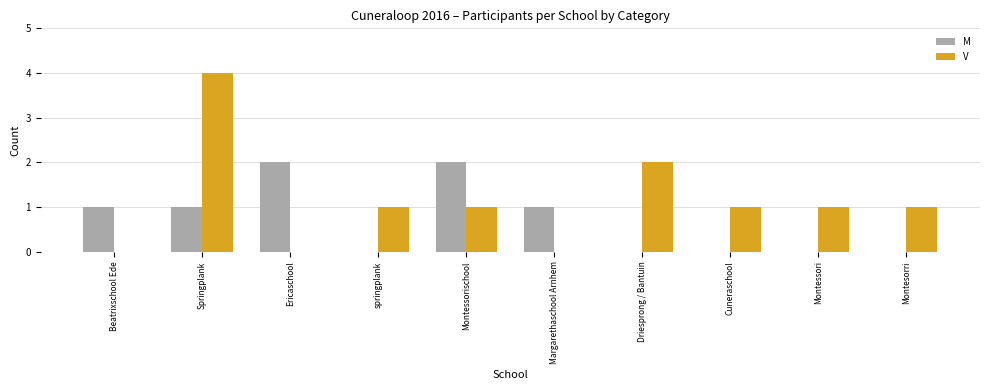

True or false: M has a value of 0 at Driesprong / Bantuin.

True